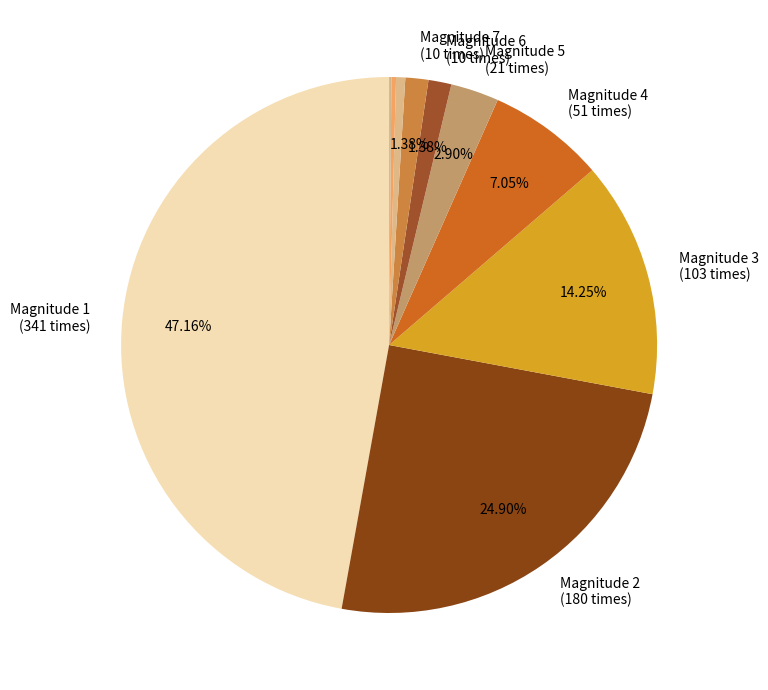

Which slice is the largest?

1